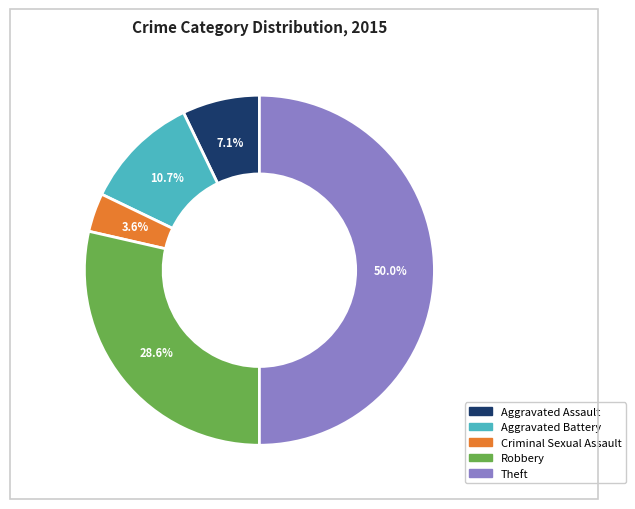

Does Criminal Sexual Assault account for over 50% of the chart?

No